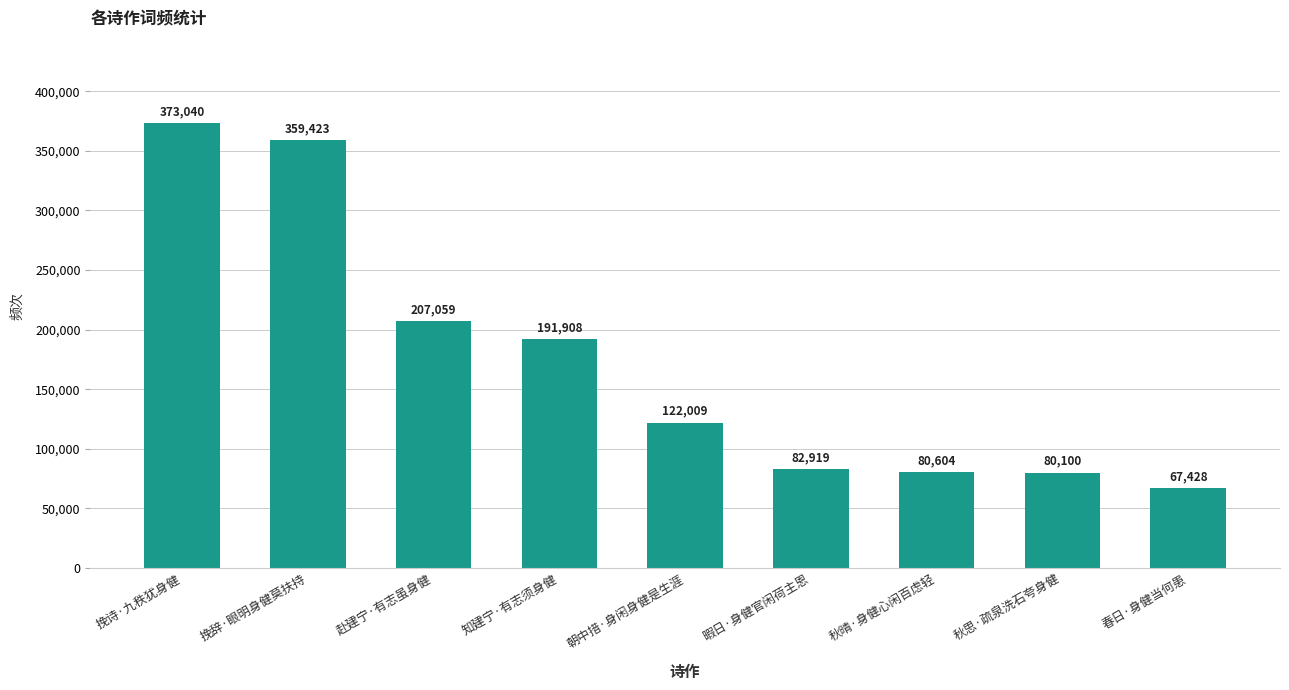

Which has a higher value, 赴建宁·有志虽身健 or 春日·身健当何患?

赴建宁·有志虽身健